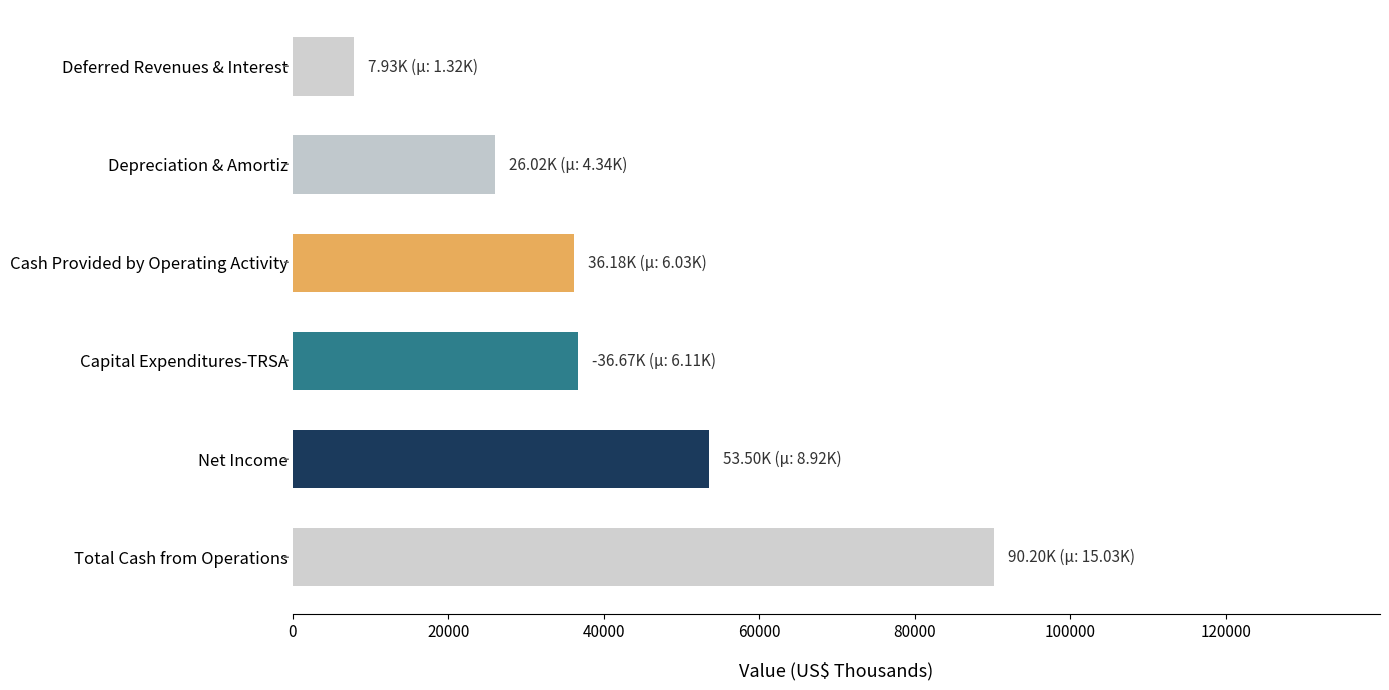

Count the number of categories in the chart.

6